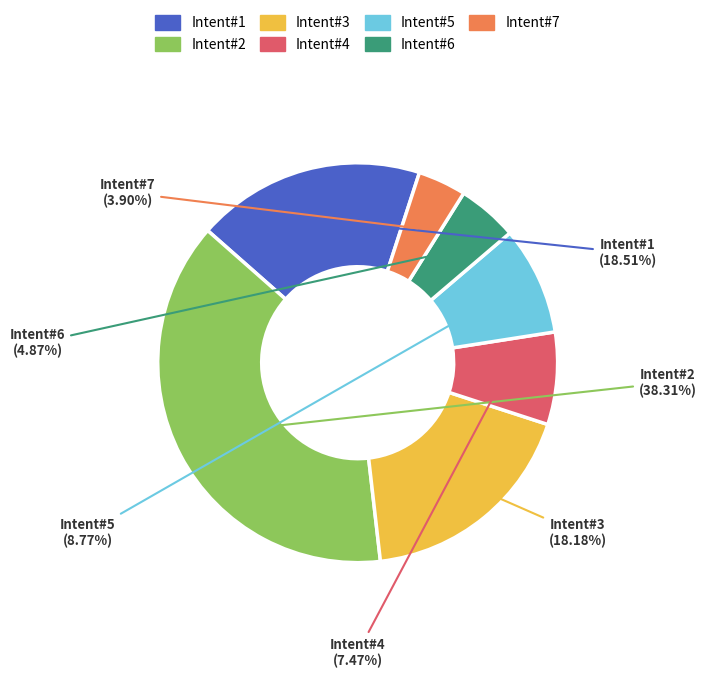

How many slices are in this pie chart?

7